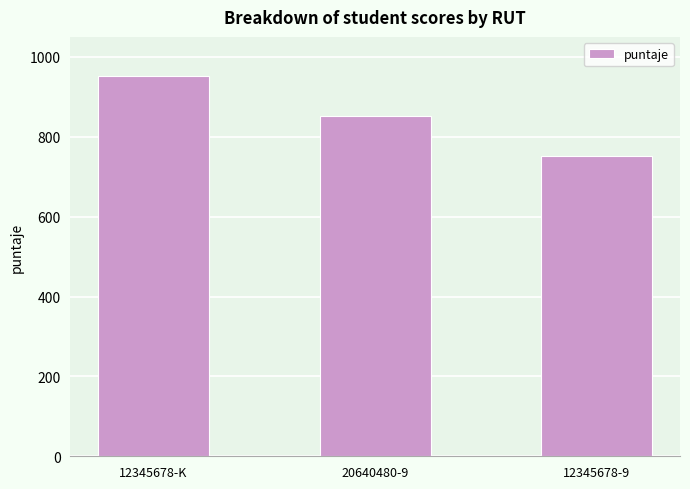

What is the label of the 2nd bar from the right?

20640480-9